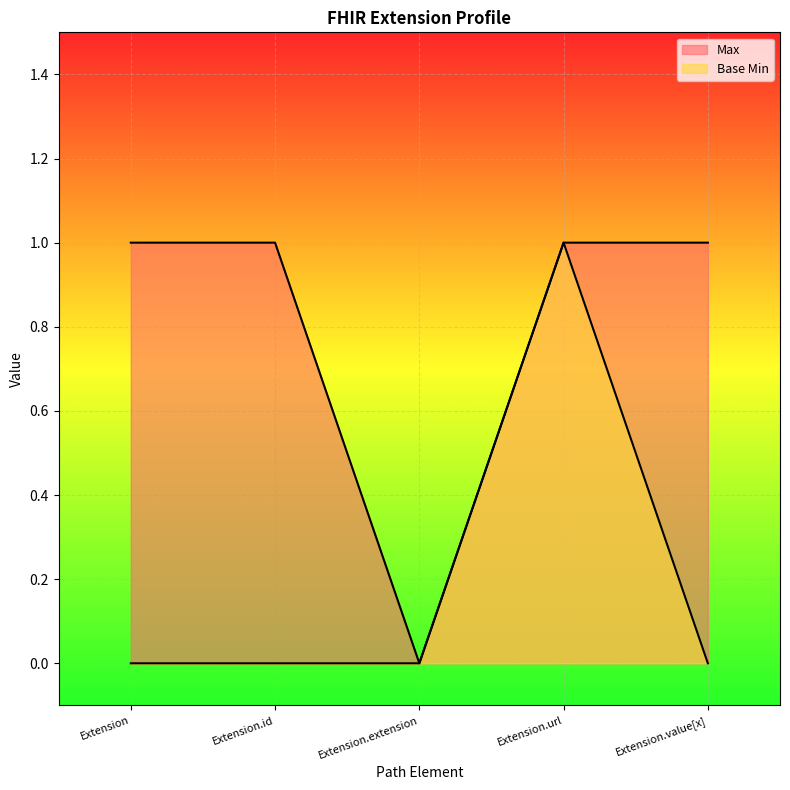

Reading left to right, what are all the values shown in this chart?

Max: Extension=1	Extension.id=1	Extension.extension=0	Extension.url=1	Extension.value[x]=1
Base Min: Extension=0	Extension.id=0	Extension.extension=0	Extension.url=1	Extension.value[x]=0